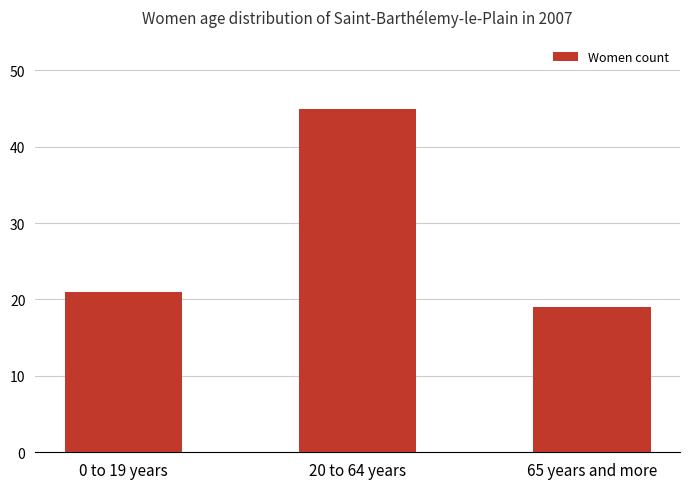

What is the sum of all values?

85